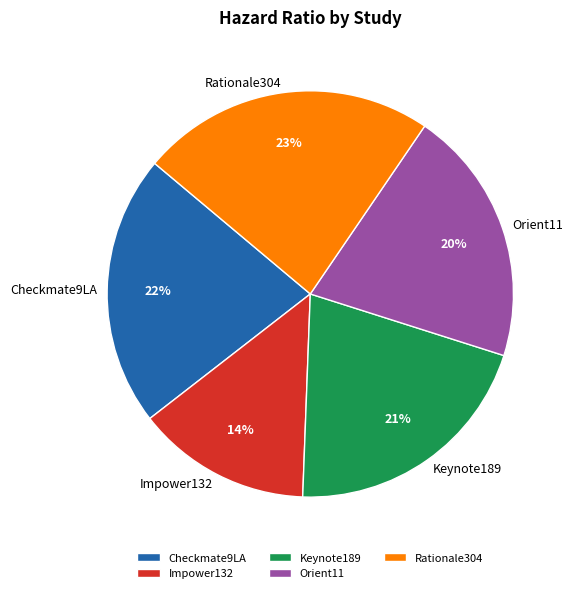

Count the number of slices in the pie.

5